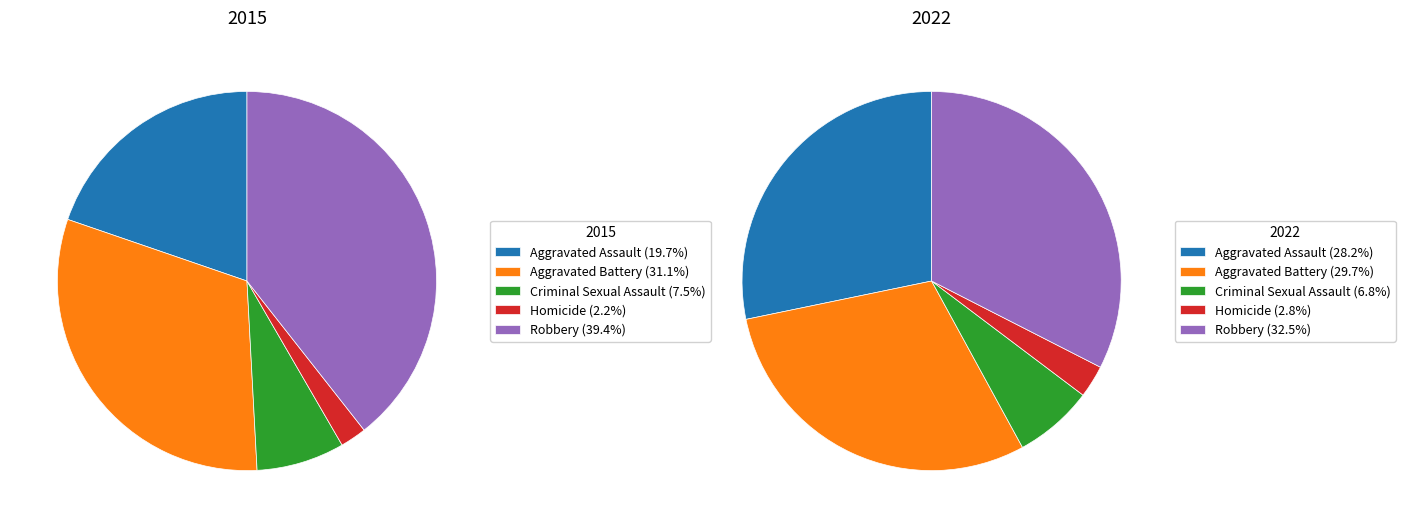

Is Homicide the majority of the pie?

No